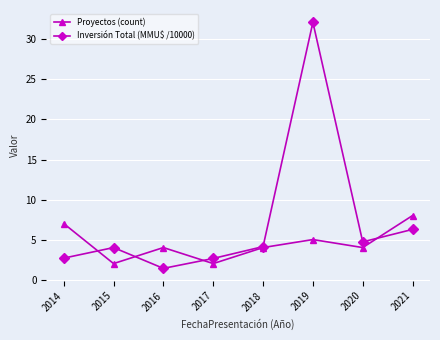

List the series in order of their overall mean, highest first.

Inversión Total (MMU$ /10000), Proyectos (count)